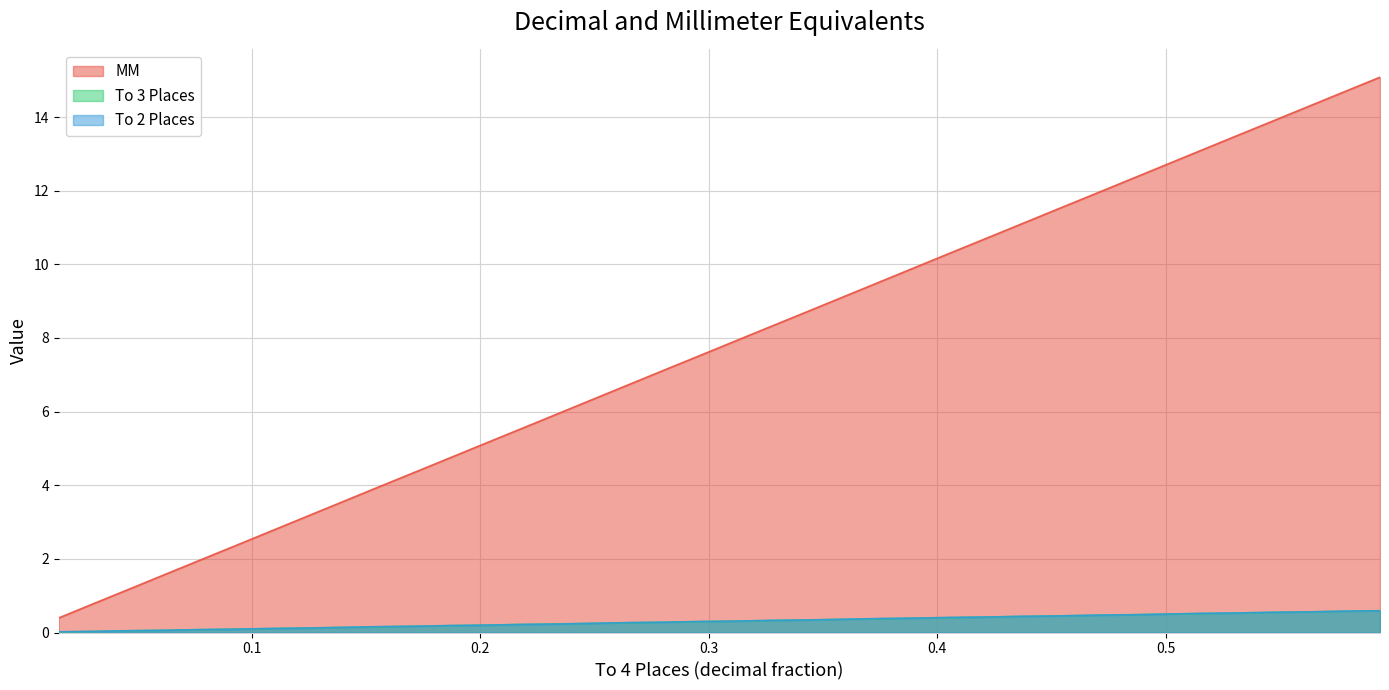

What is the label of the 20th point from the left?

0.3125